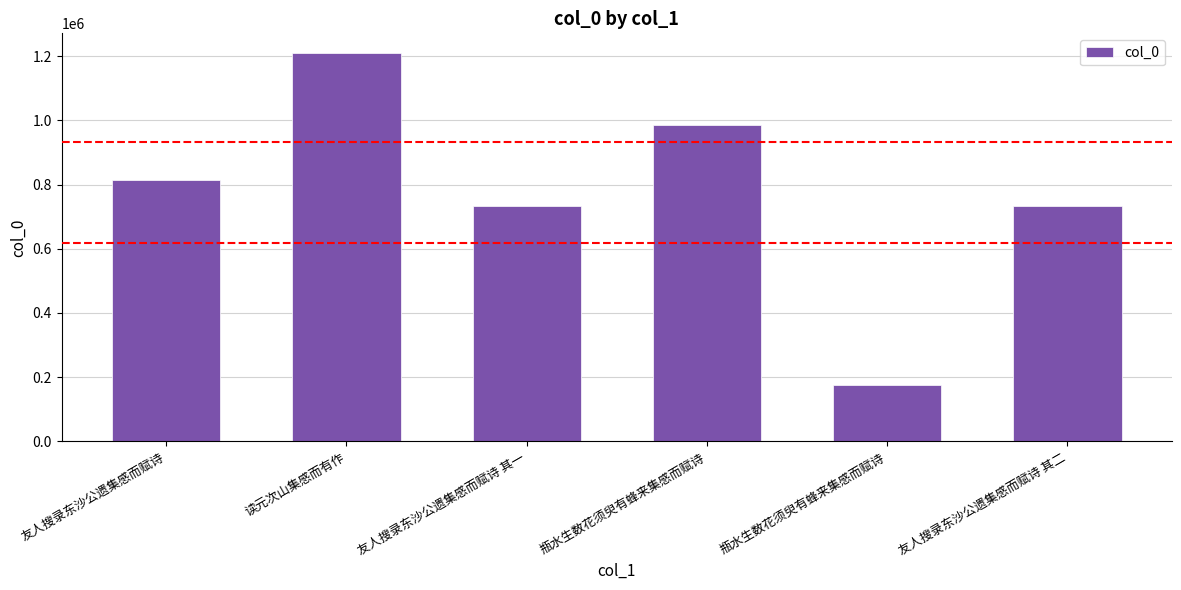

What is the average value?

774652